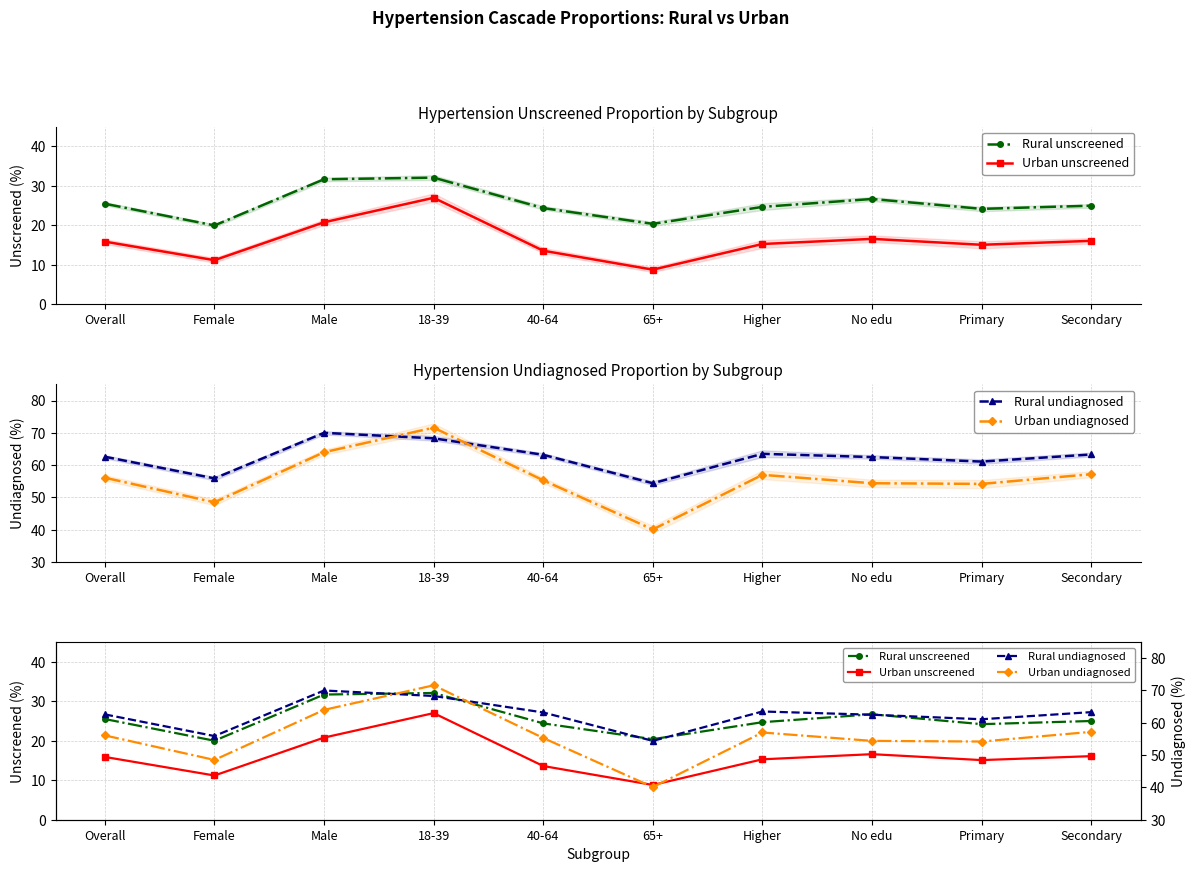

Between Male and Primary, which series saw the biggest shift?

Urban undiagnosed